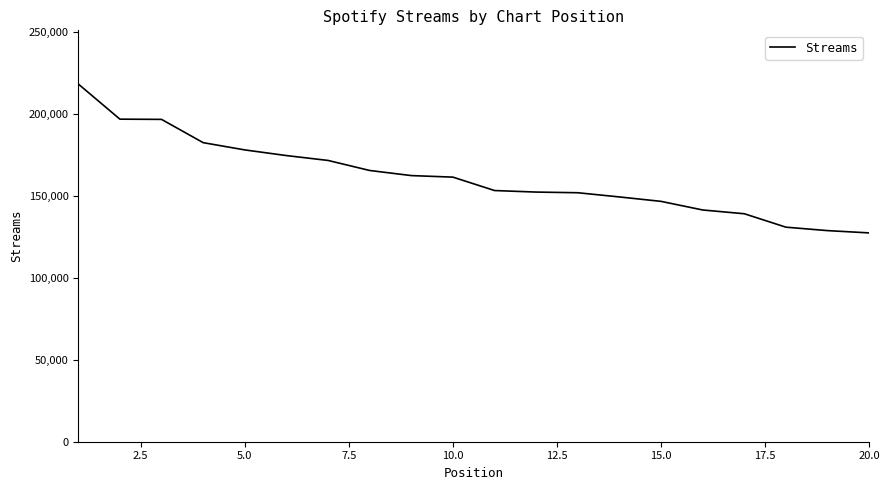

What is the greatest value displayed?

218453